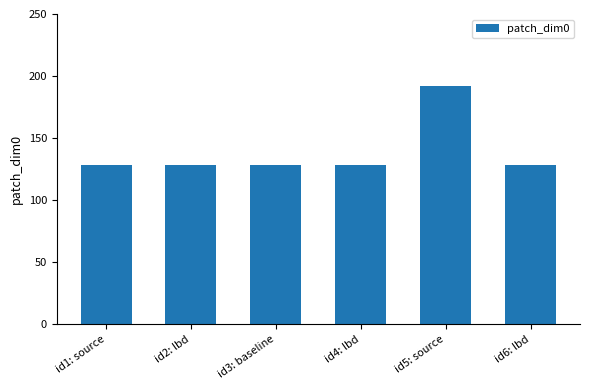

What is the average value?

139